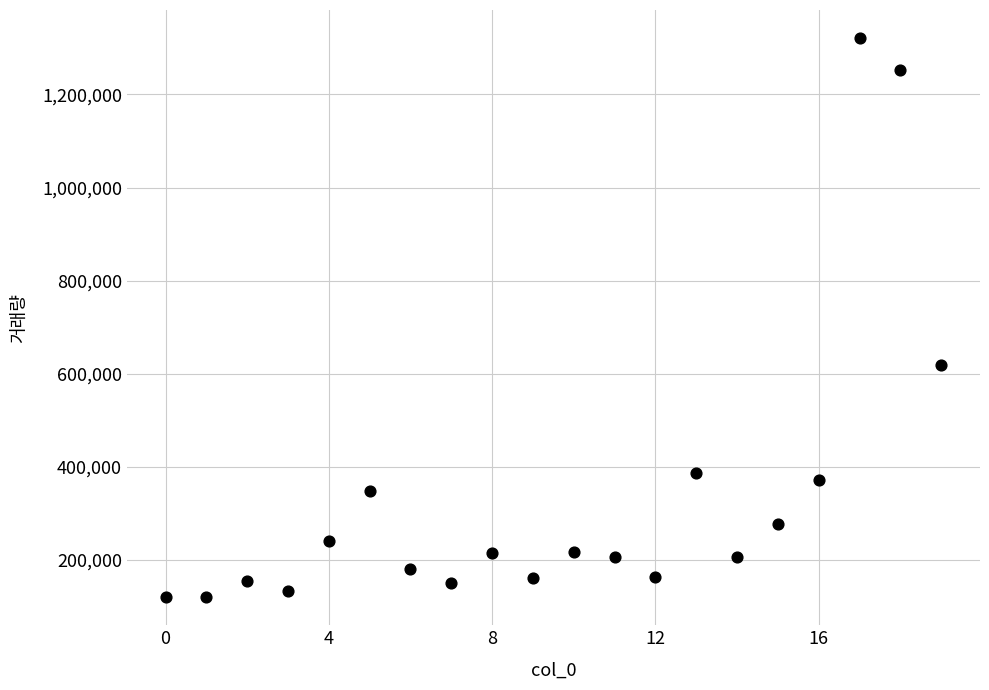

What Y value in the scatter plot is closest to 720781?

619251